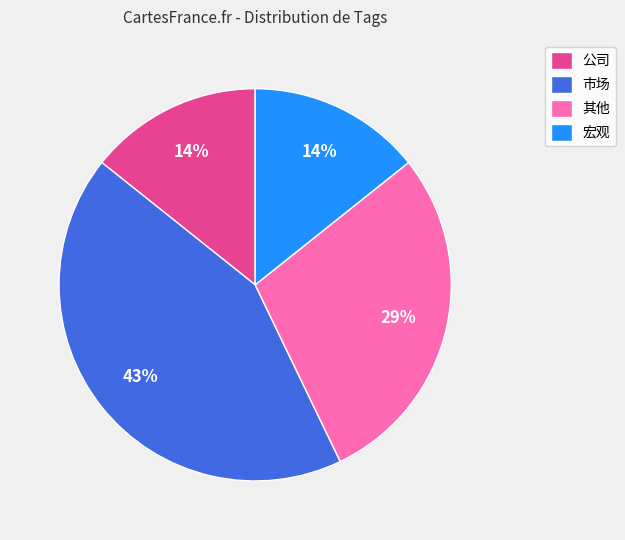

To the nearest percent, what percentage of the pie is 其他?

29%